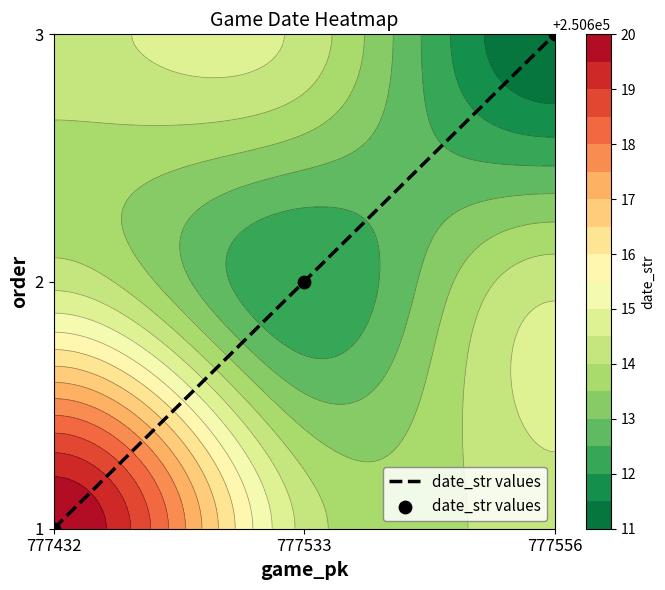

What is the difference between the values at 777556 and 777533?

1